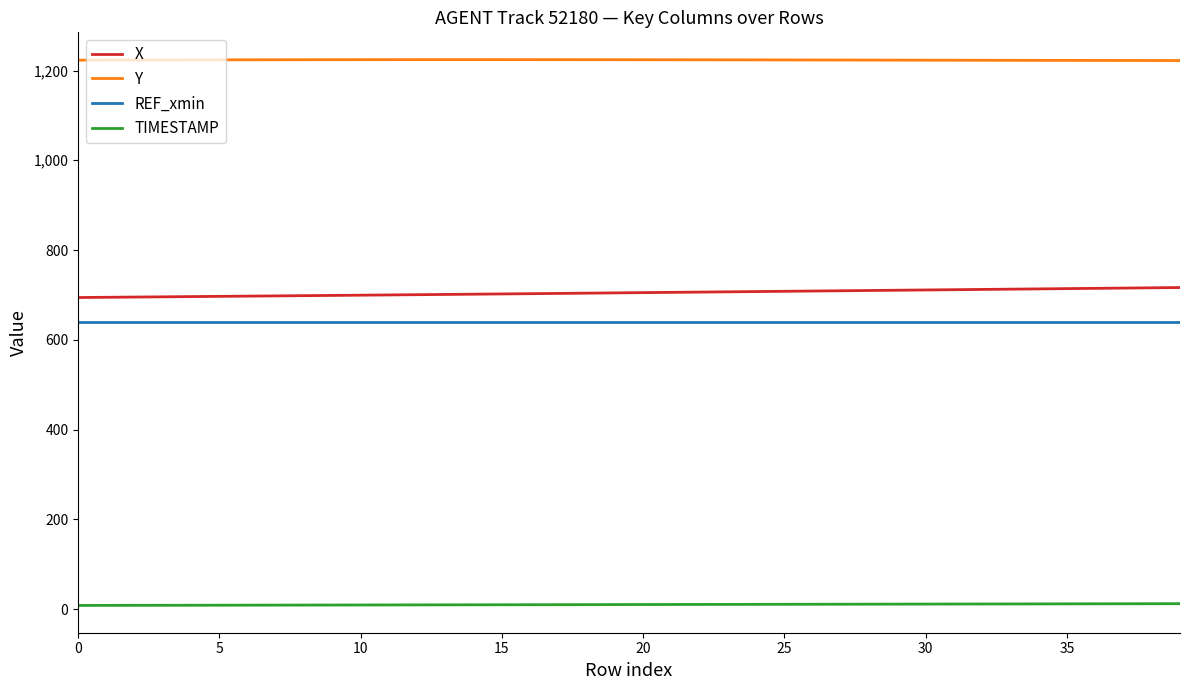

True or false: Y and X cross at least once.

False